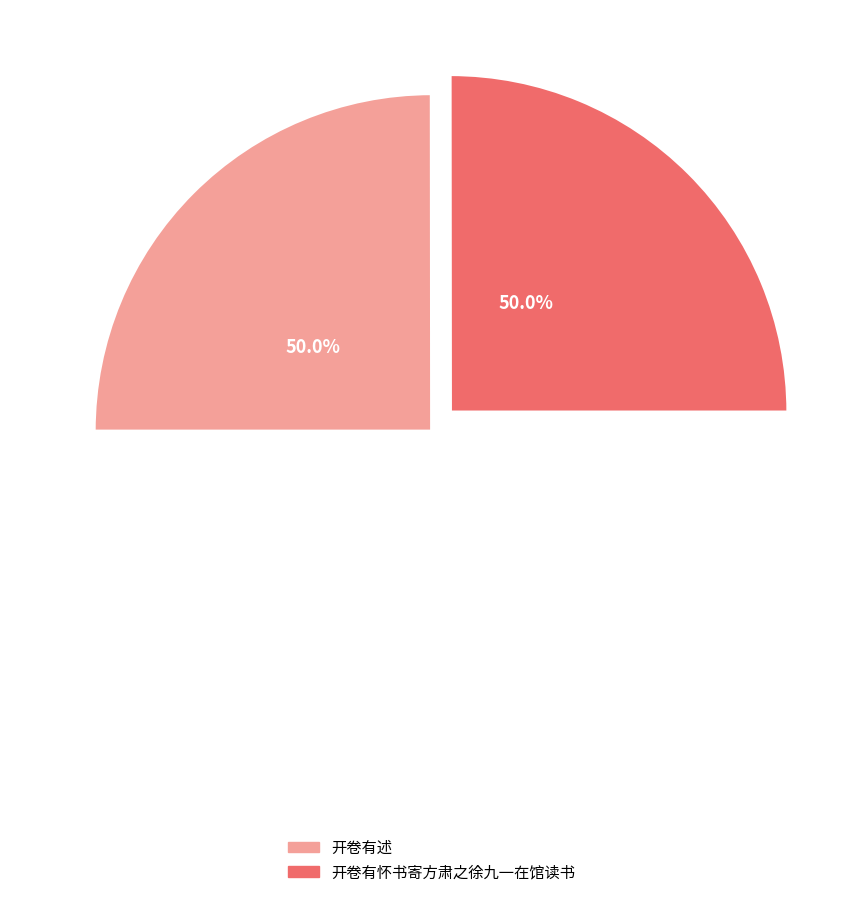

What is the majority slice?

开卷有怀书寄方肃之徐九一在馆读书